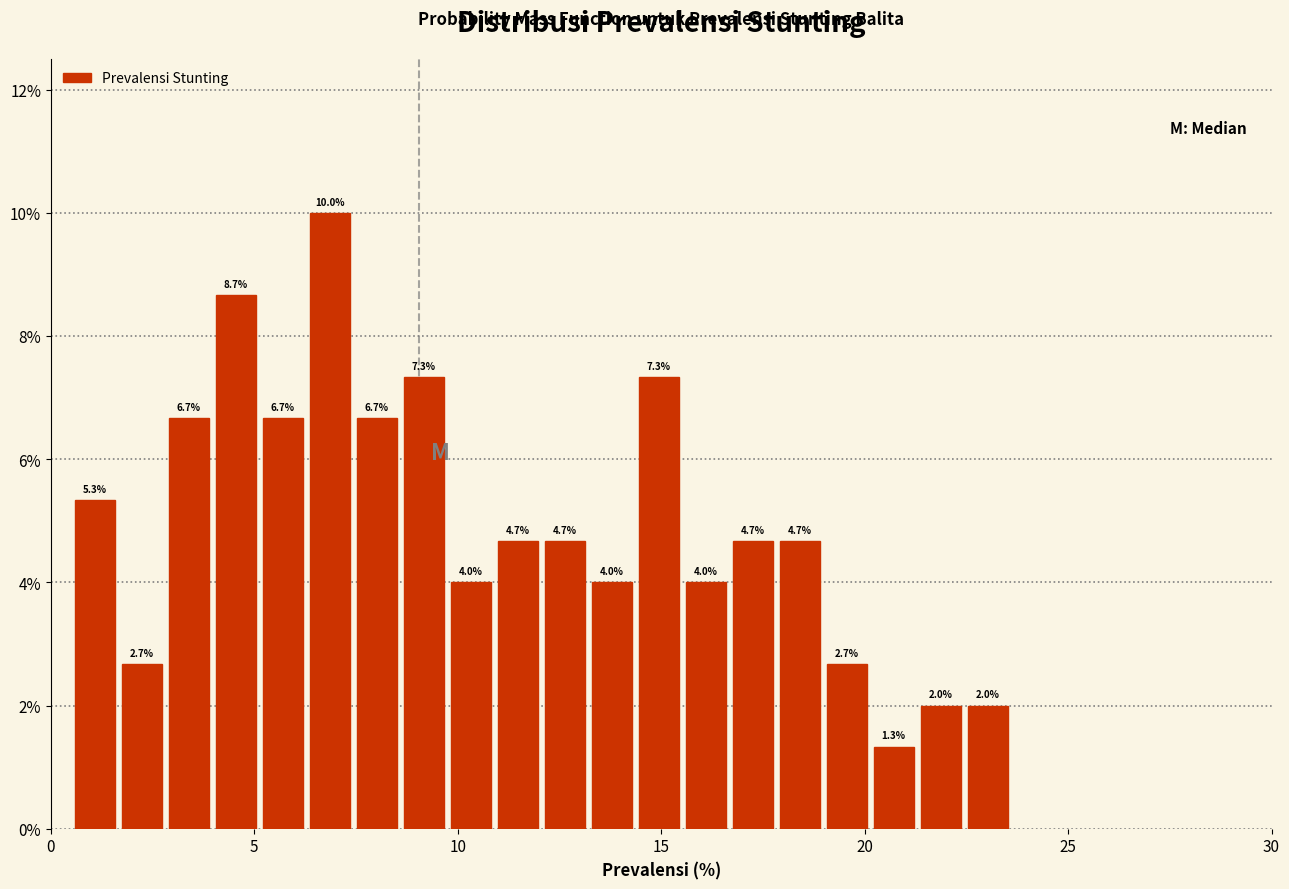

Around what value on the x-axis is the tallest bar? Give the approximate position of its centre, as read against the axis.

7.0